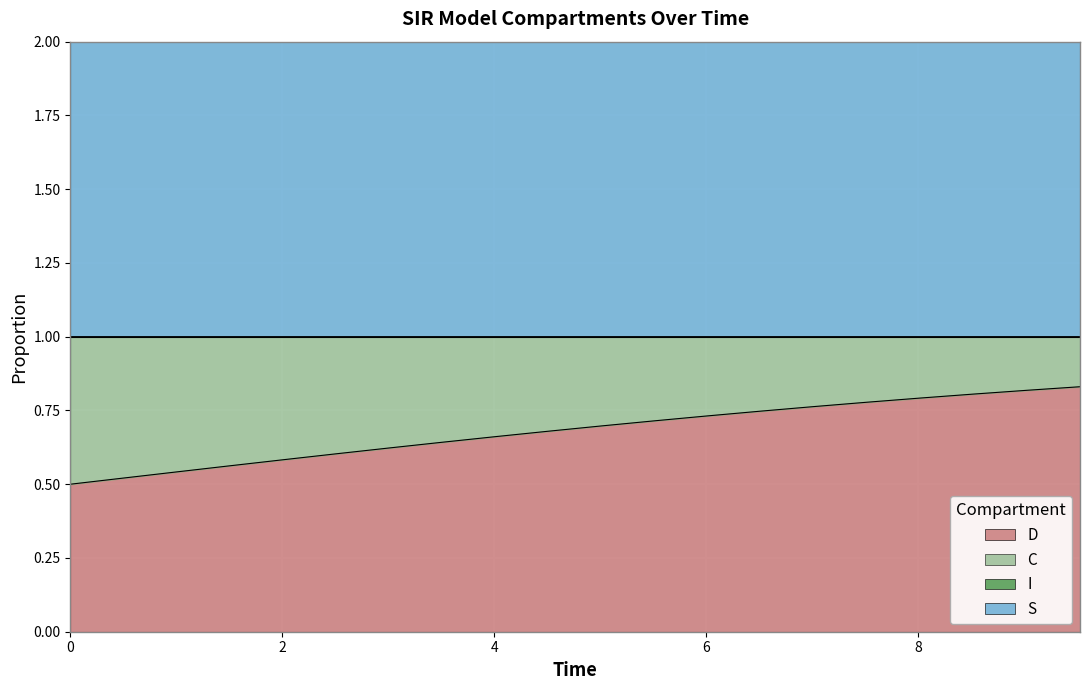

True or false: S and C cross at least once.

False